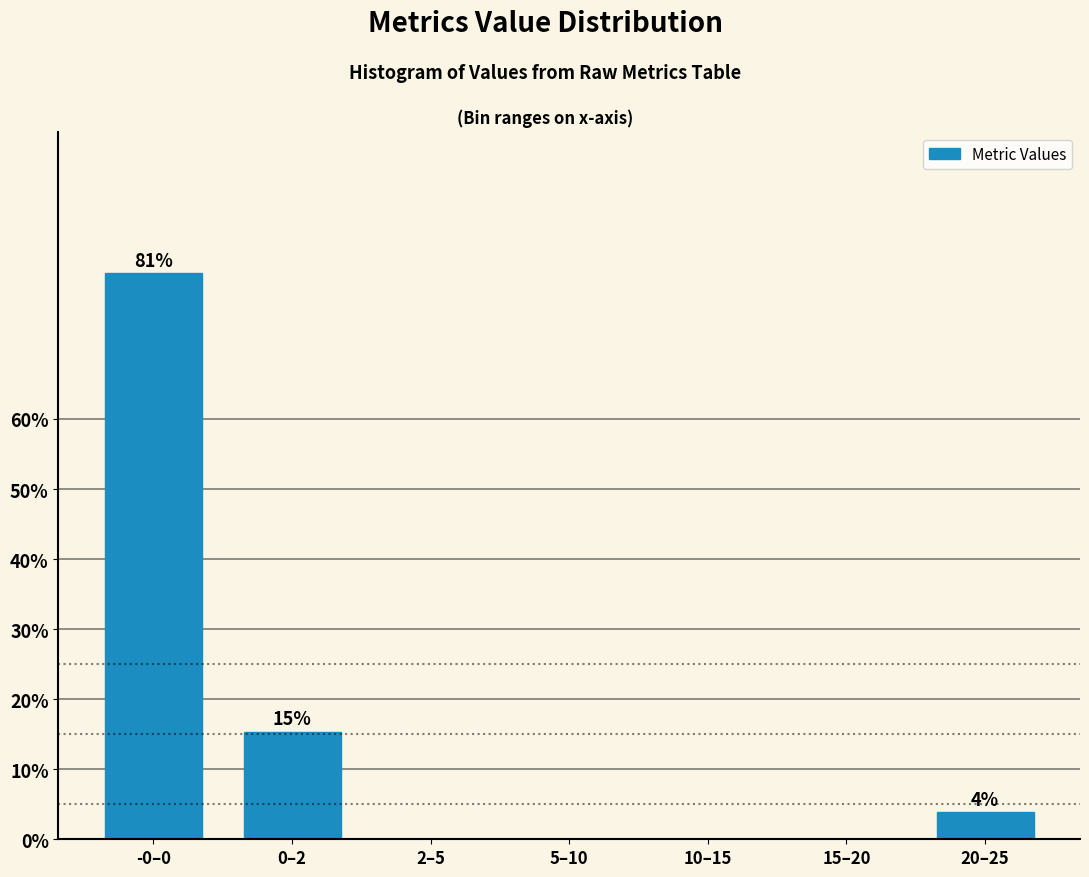

Reading left to right, list all the values displayed in this chart.

-0–0=80.8	0–2=15.4	2–5=0.0	5–10=0.0	10–15=0.0	15–20=0.0	20–25=3.8